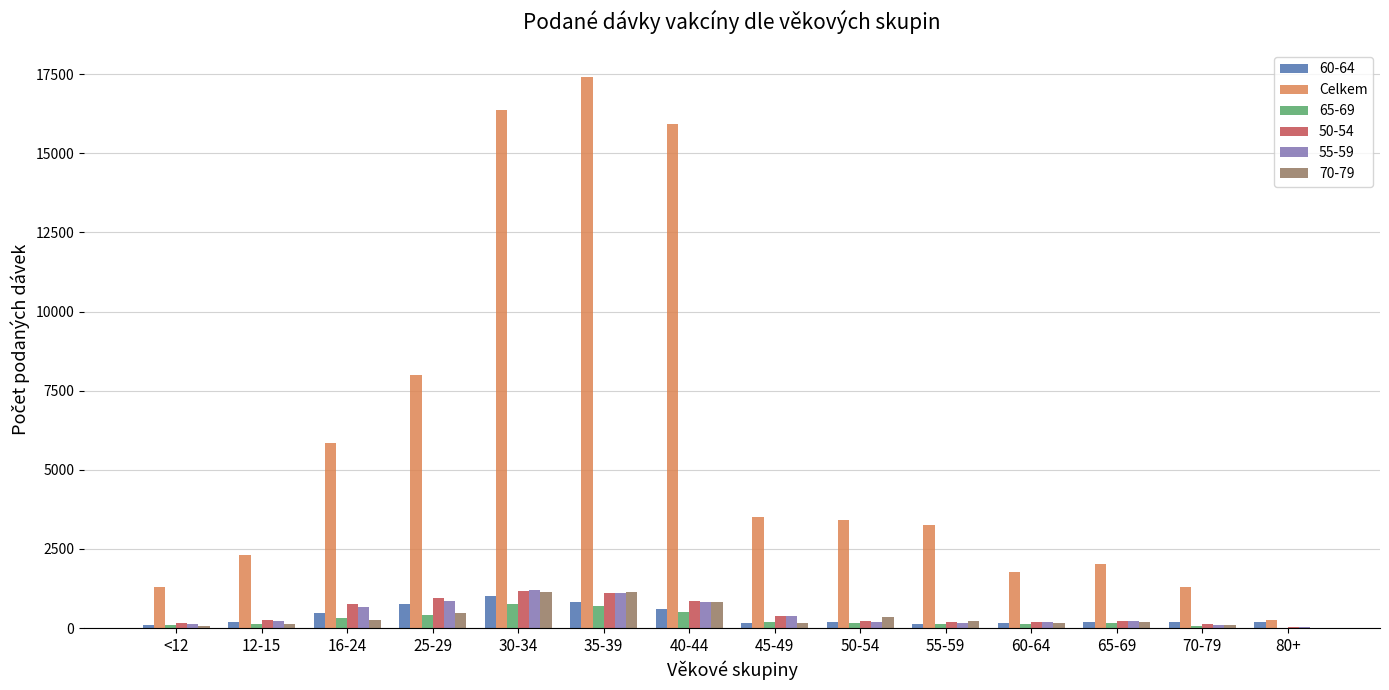

Count the number of categories in the chart.

14